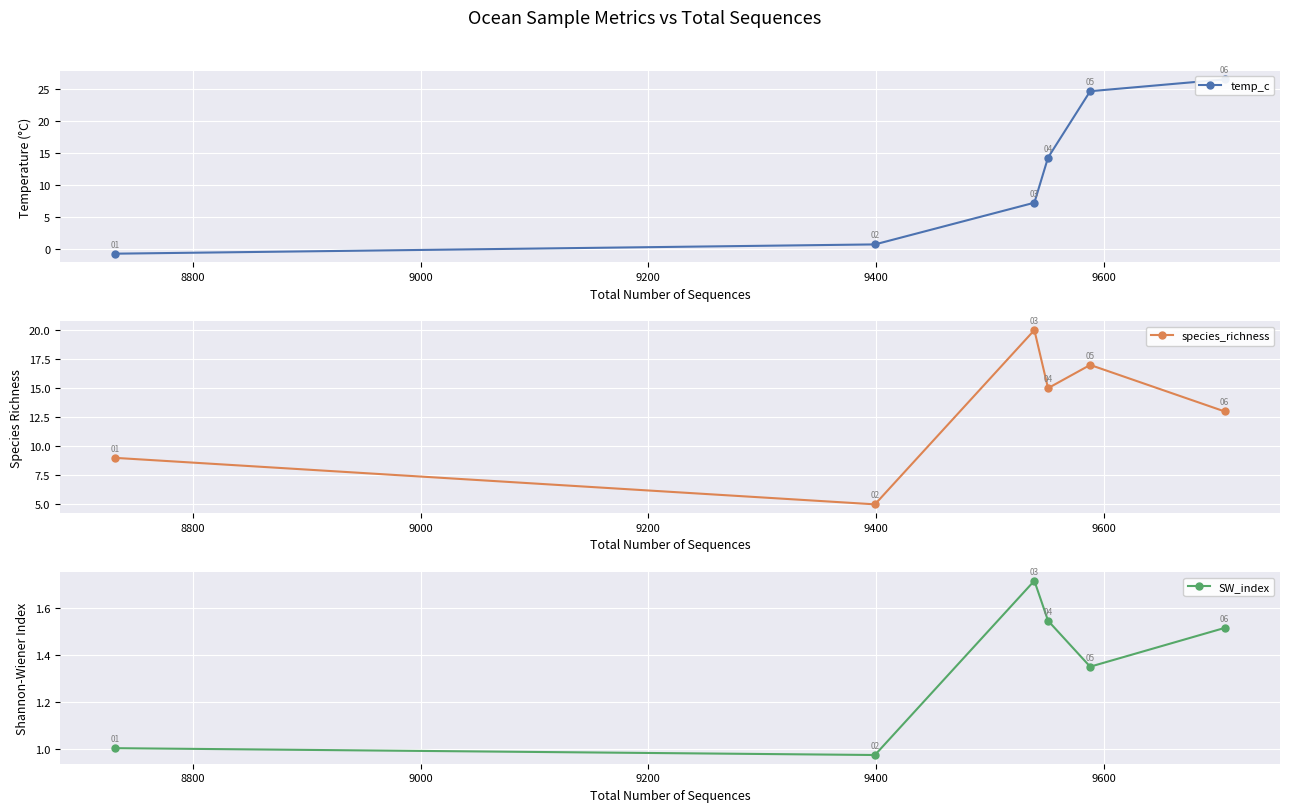

True or false: temp_c has more than 2 interior local peaks.

False